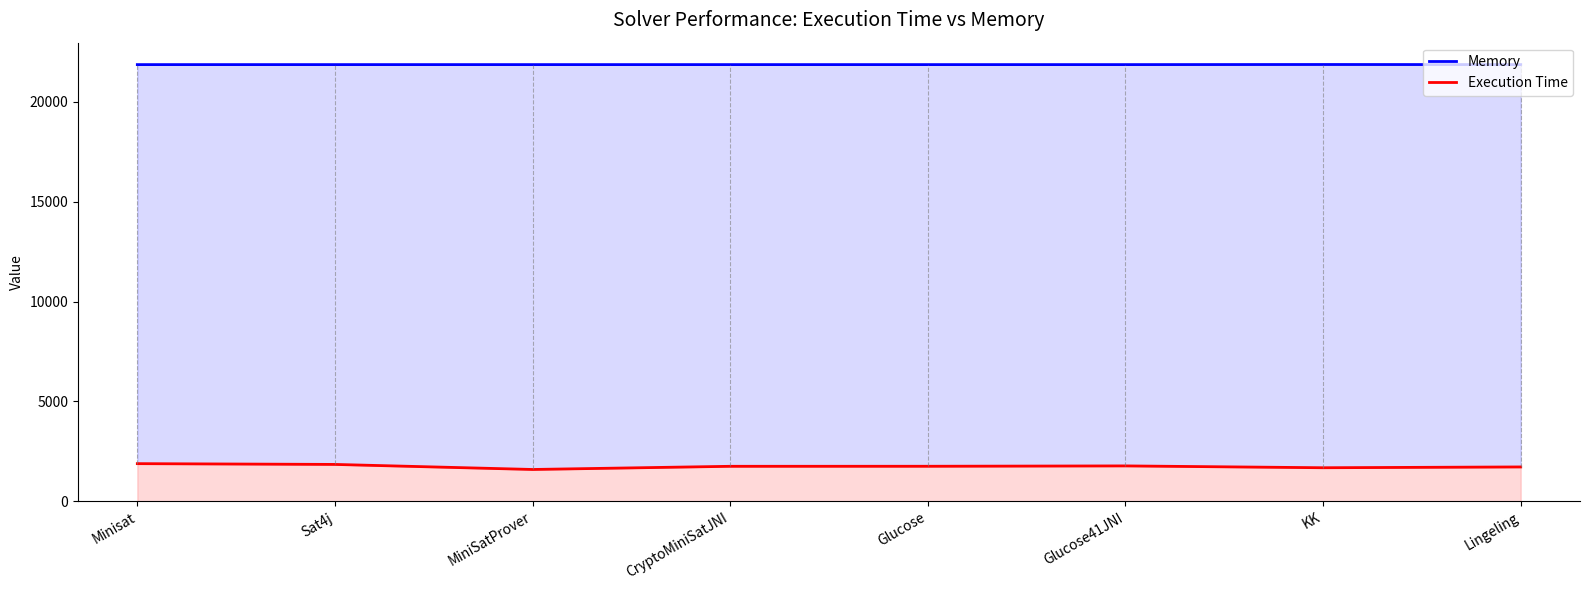

What are all the series names shown in the legend?

Memory, Execution Time